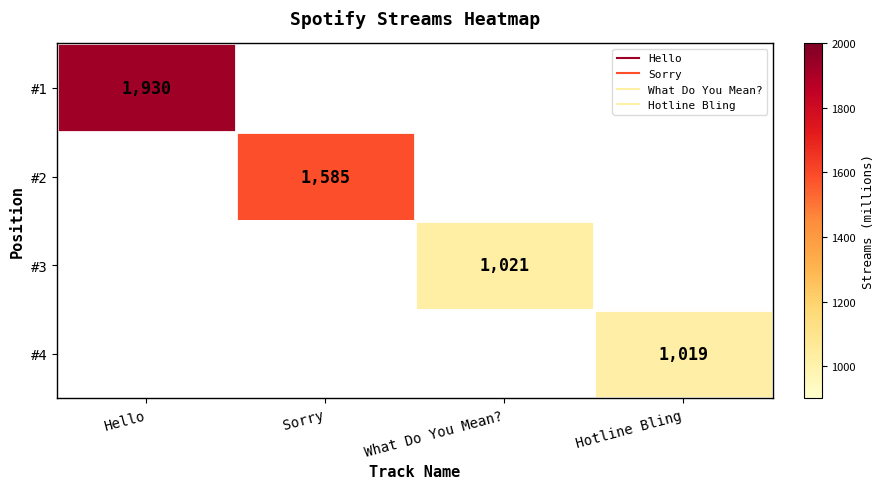

At how many categories does at least one series exceed 1850?

1